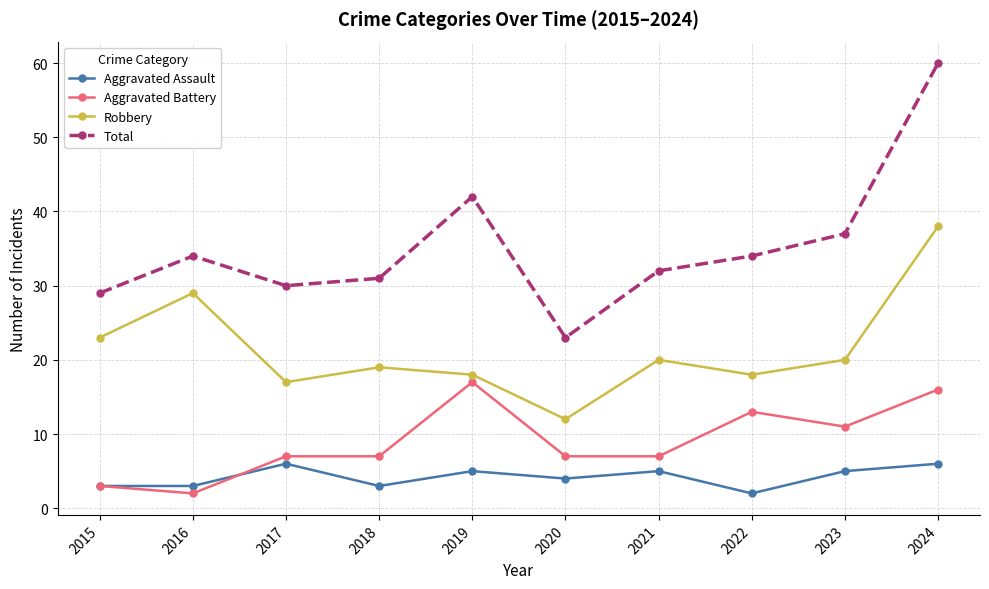

Between 2017 and 2020, which series saw the biggest shift?

Total